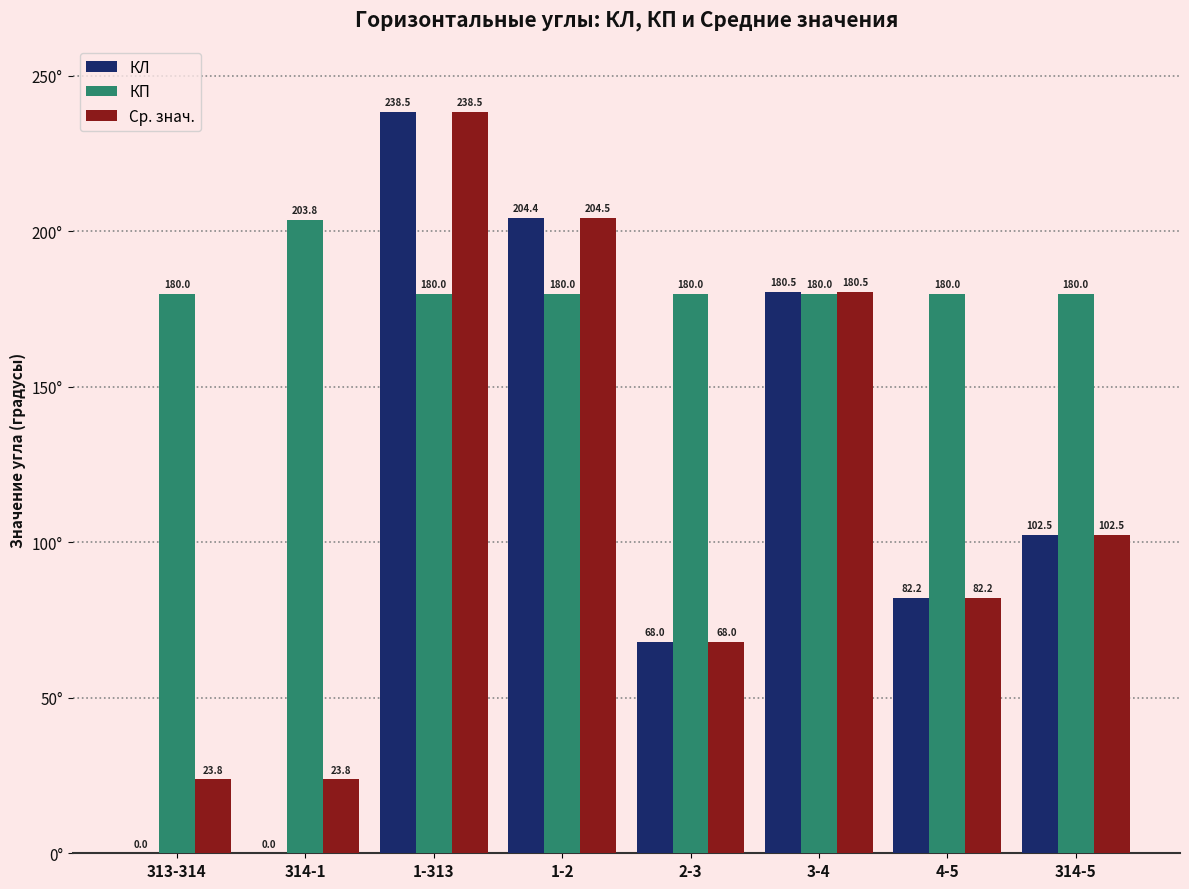

At which category is the sum across all series the highest?

1-313